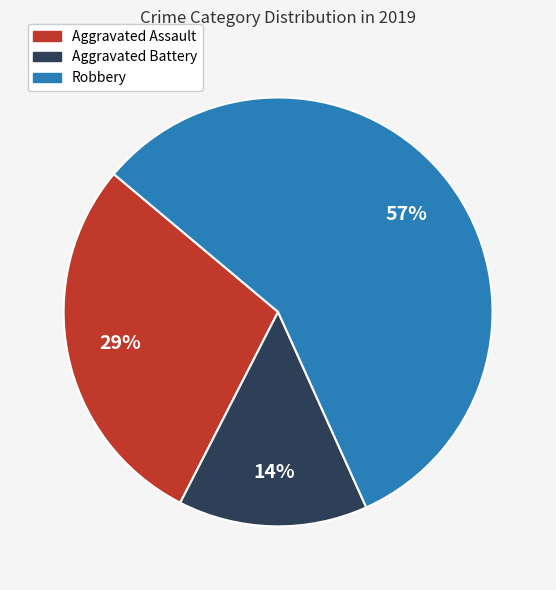

Does Aggravated Assault account for over 50% of the chart?

No